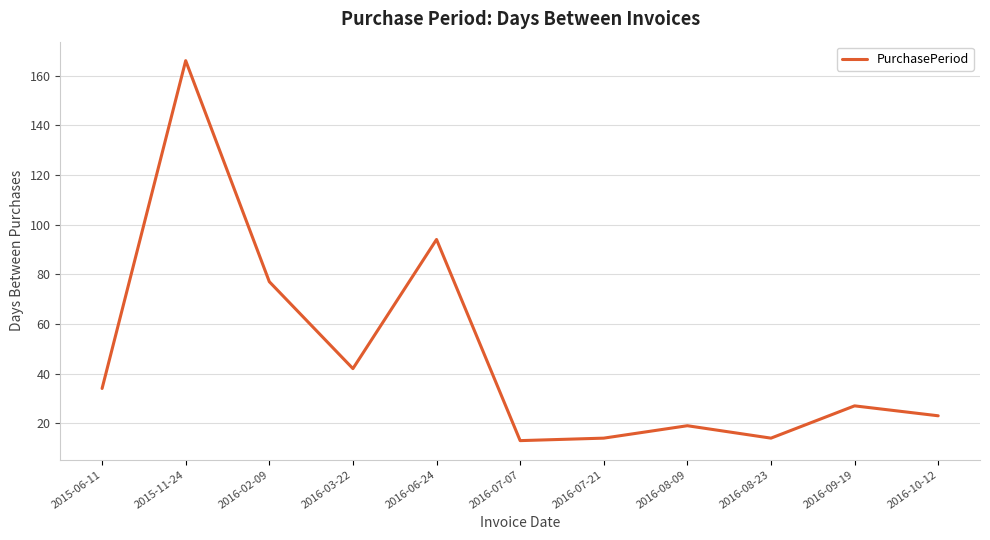

At which label is the value closest to 89?

2016-06-24